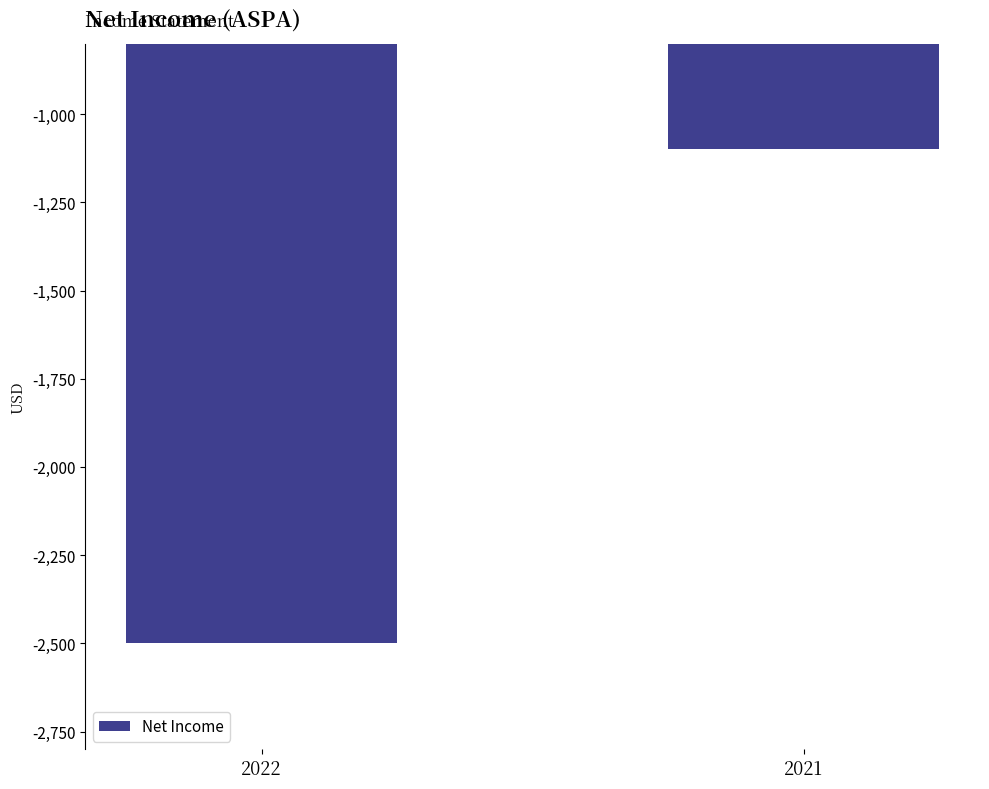

Which category has the lowest value across all series?

2022